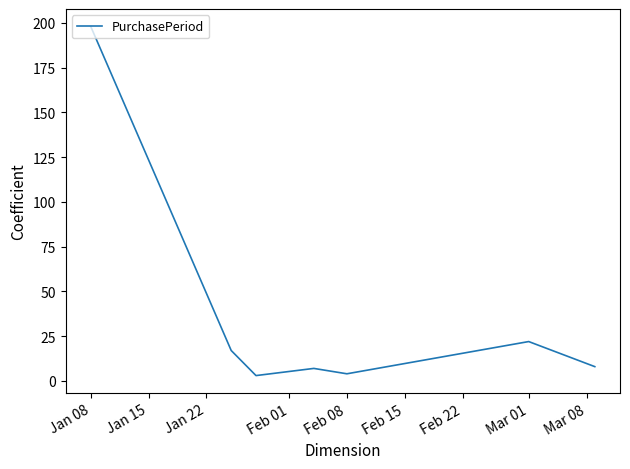

How many values are below 8?

3